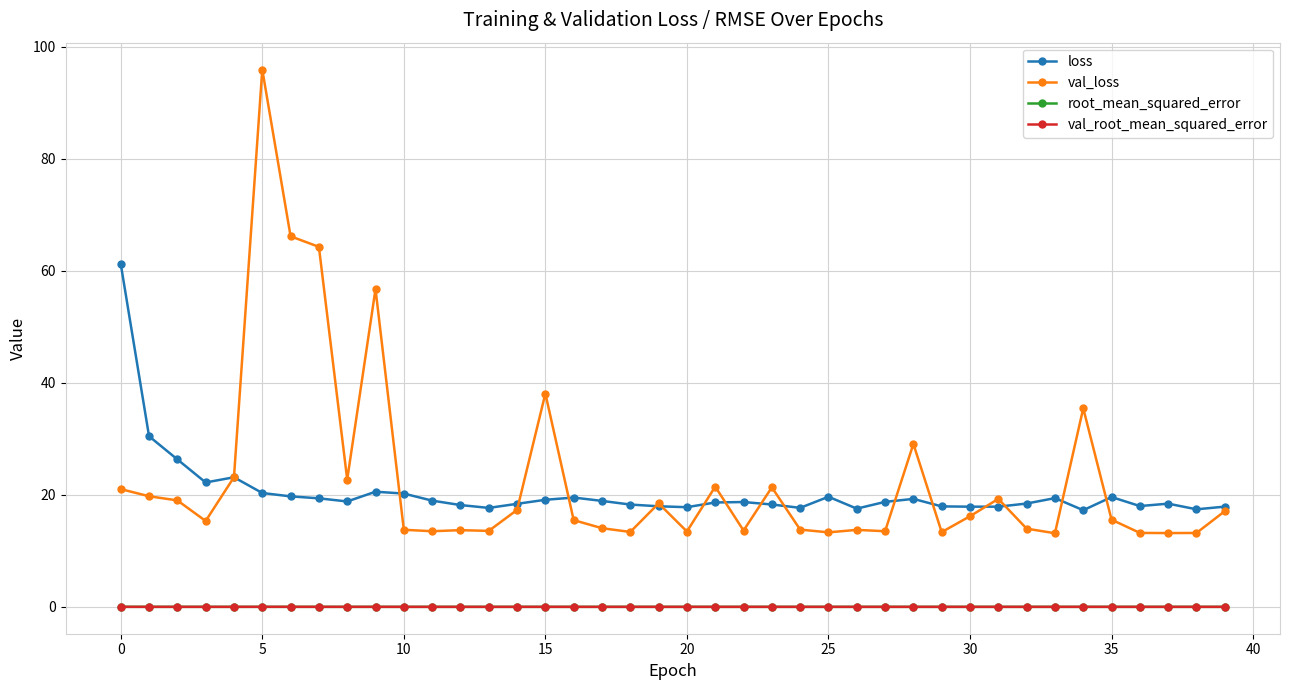

What is the value of the val_loss point at the 26th from the left?

13.3